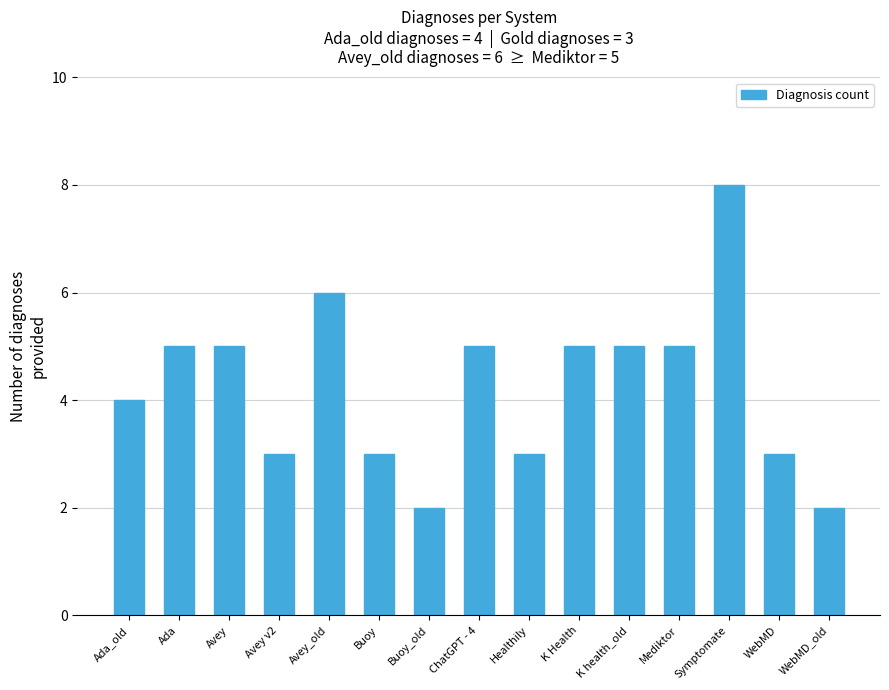

How many categories are shown in the chart?

15